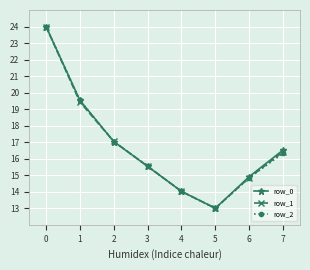

Count the number of data series in this chart.

3